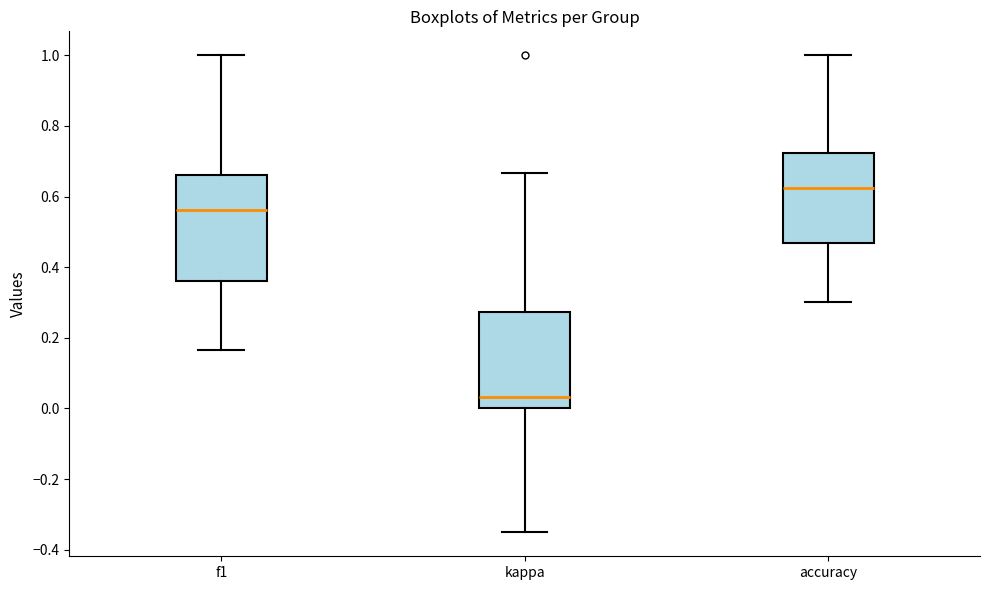

Reading left to right, read every box against the y-axis: the position of its median line, the range the box covers, and the ends of its whiskers. The values are not printed on the chart, so give them approximately, as read against the axis.

f1: median 0.56, box 0.36 to 0.66, whiskers 0.16 to 1.00
kappa: median 0.04, box 0.00 to 0.28, whiskers -0.36 to 0.66
accuracy: median 0.62, box 0.46 to 0.72, whiskers 0.30 to 1.00